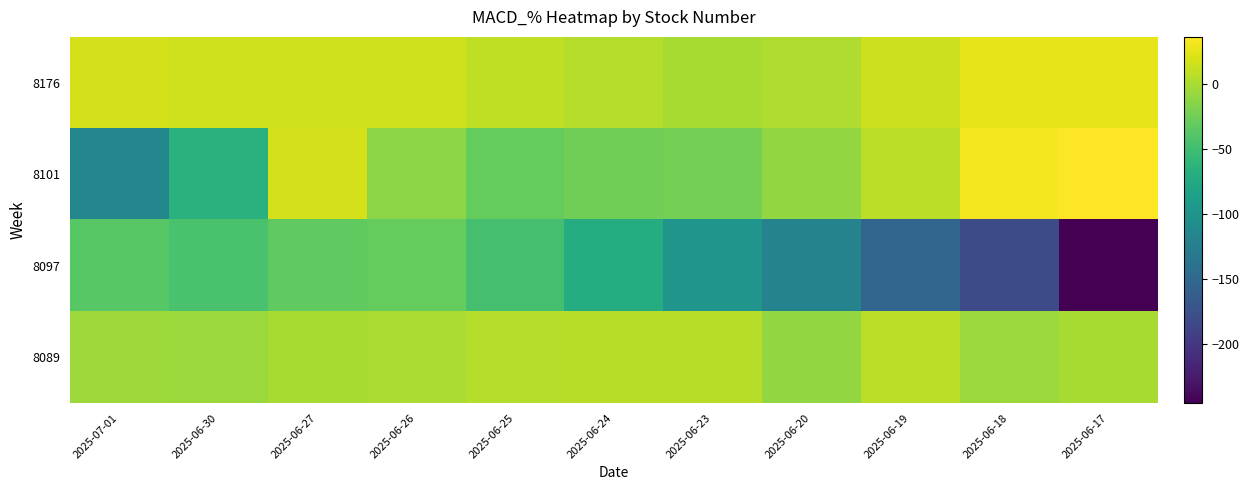

At how many categories does at least one series exceed 17?

4